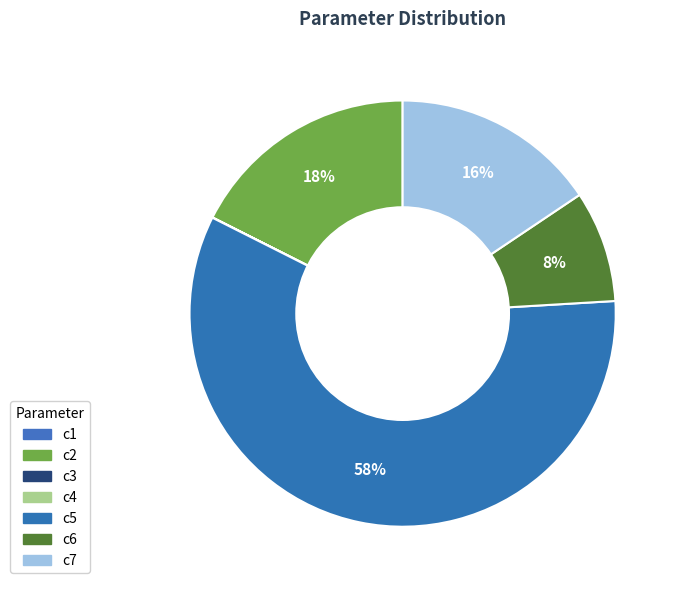

How many segments does this pie chart have?

7